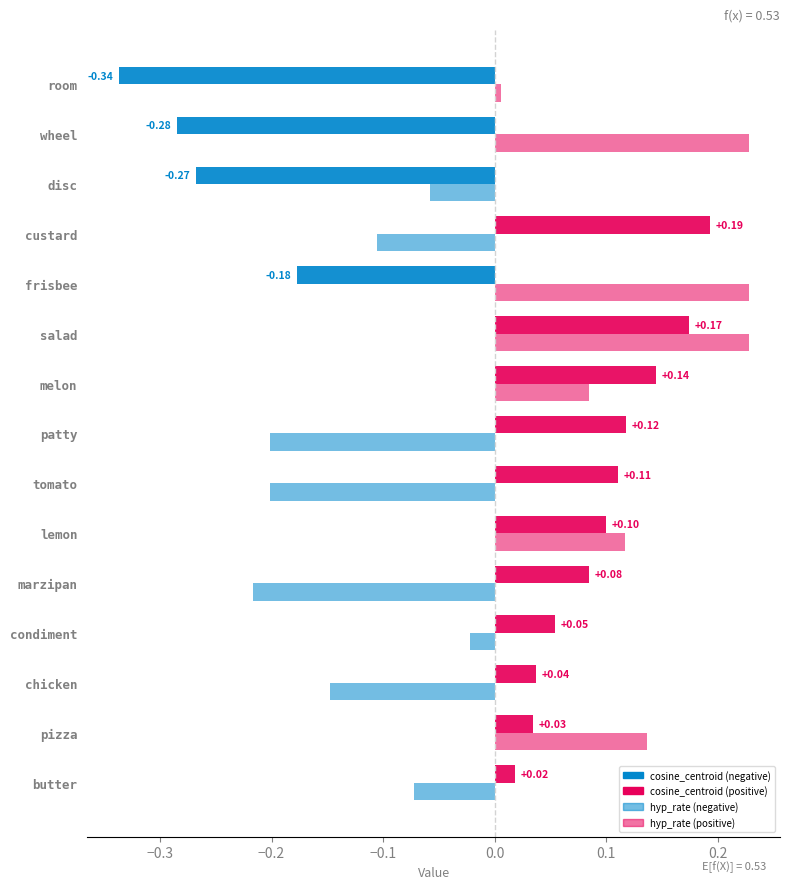

What is the difference between the maximum and second lowest values in the hyp_rate series?

0.4